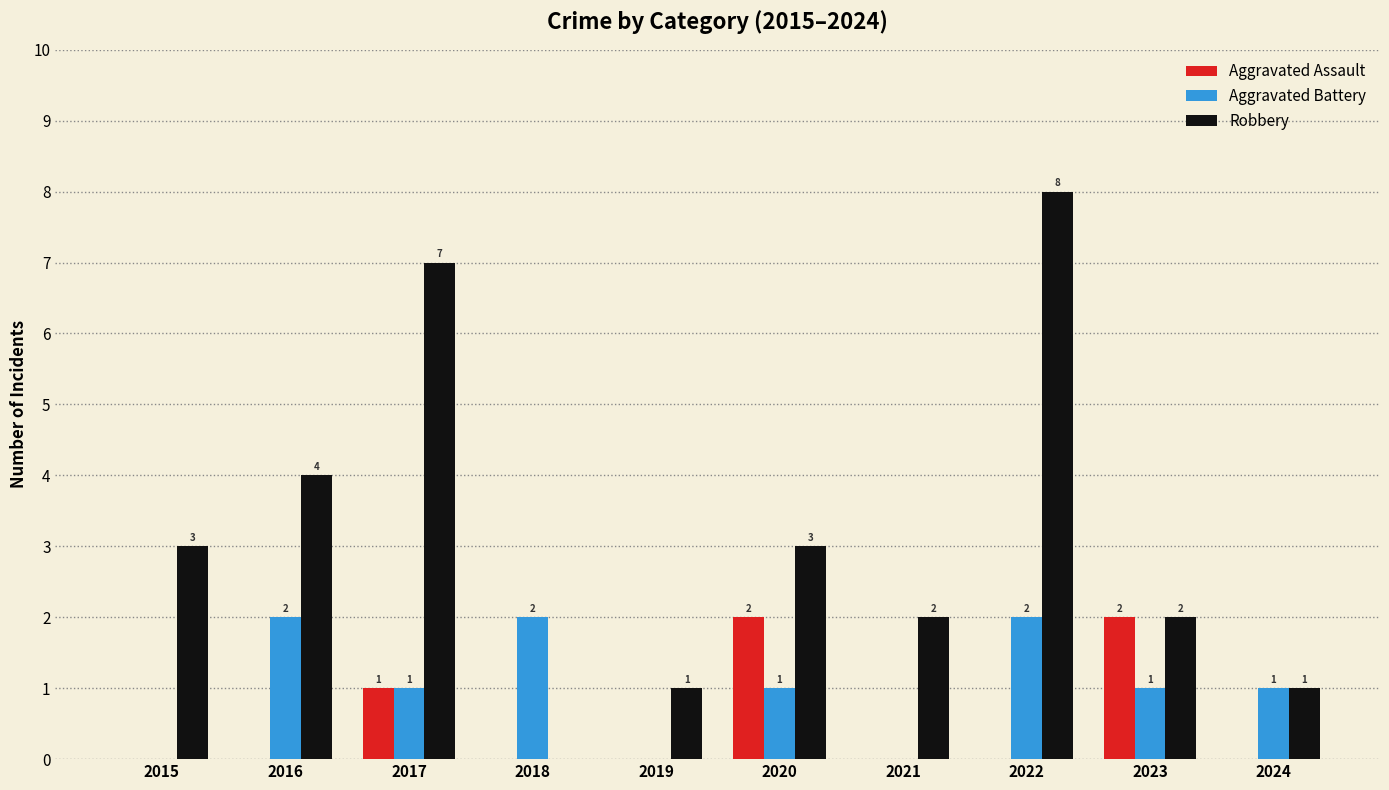

Which series has the largest range (max minus min)?

Robbery